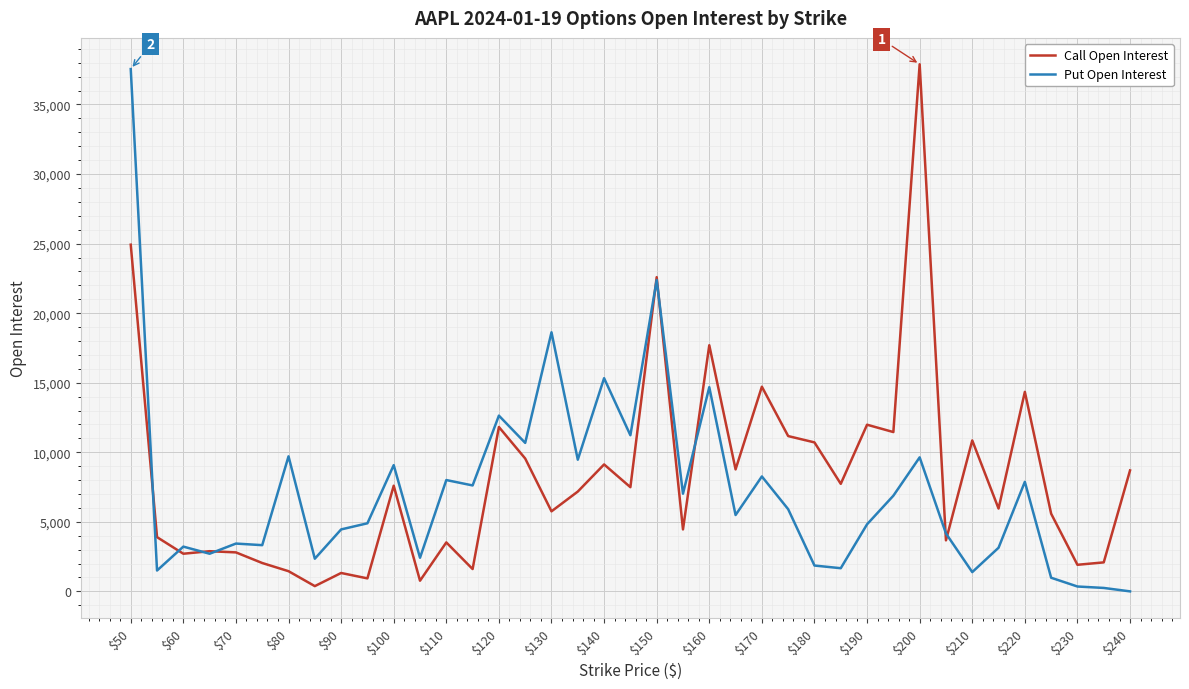

What is the minimum value for Call Open Interest?

379